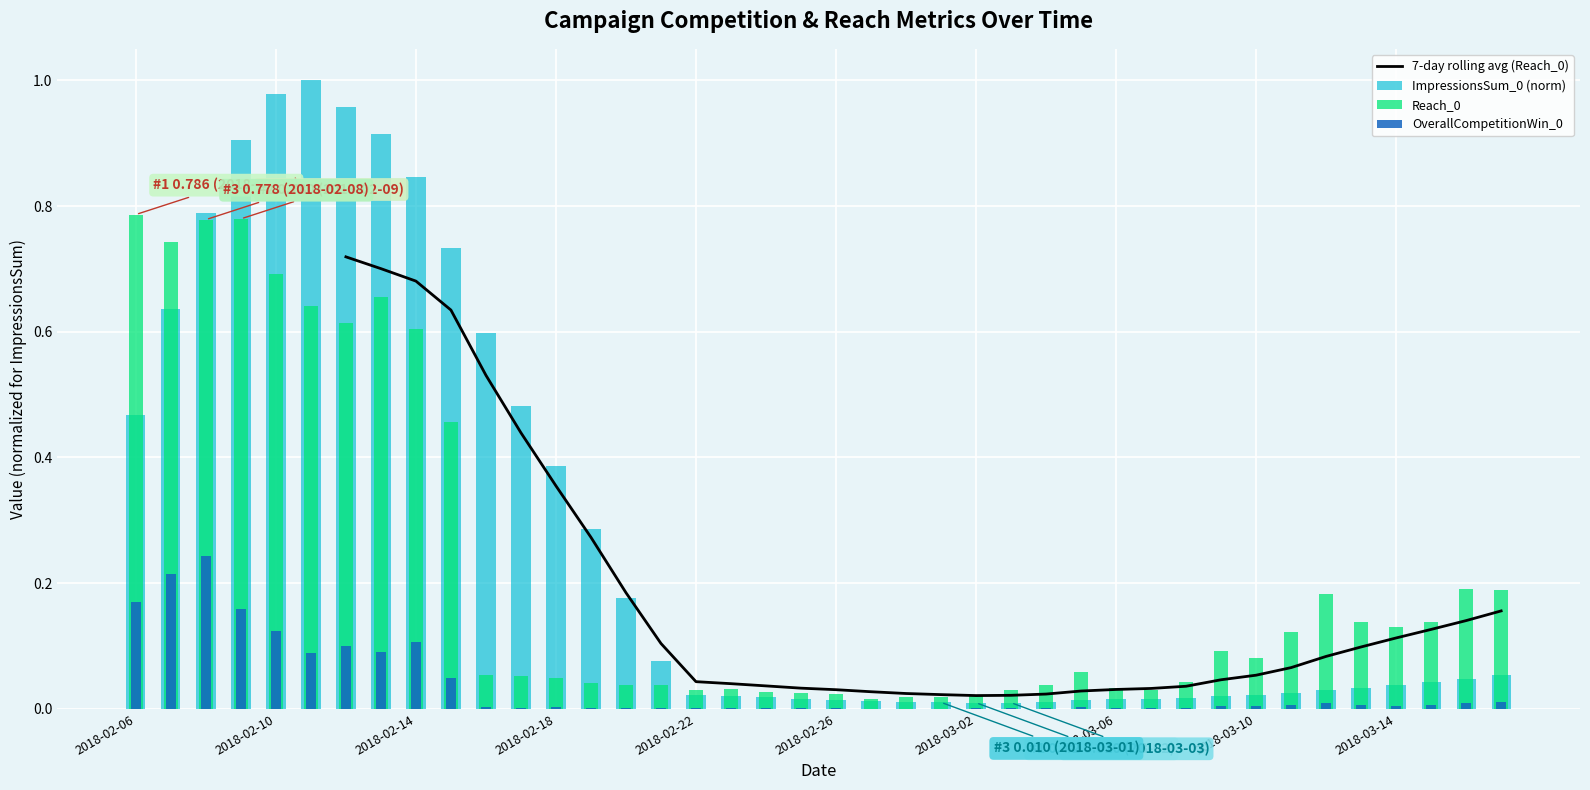

The value of Reach_0 at 2018-03-06 is 0.0. True or false?

False